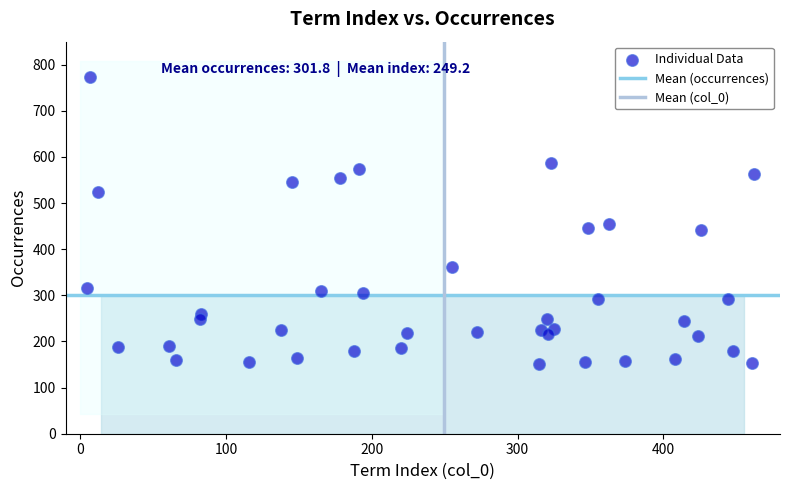

What is the range of X values (max minus min)?

457